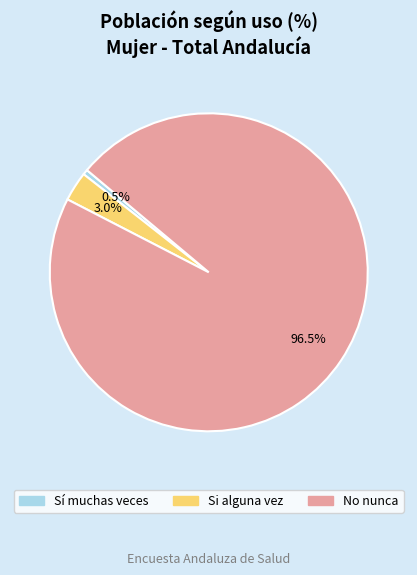

Combined, what portion of the pie is Si alguna vez and Sí muchas veces?

3.5%